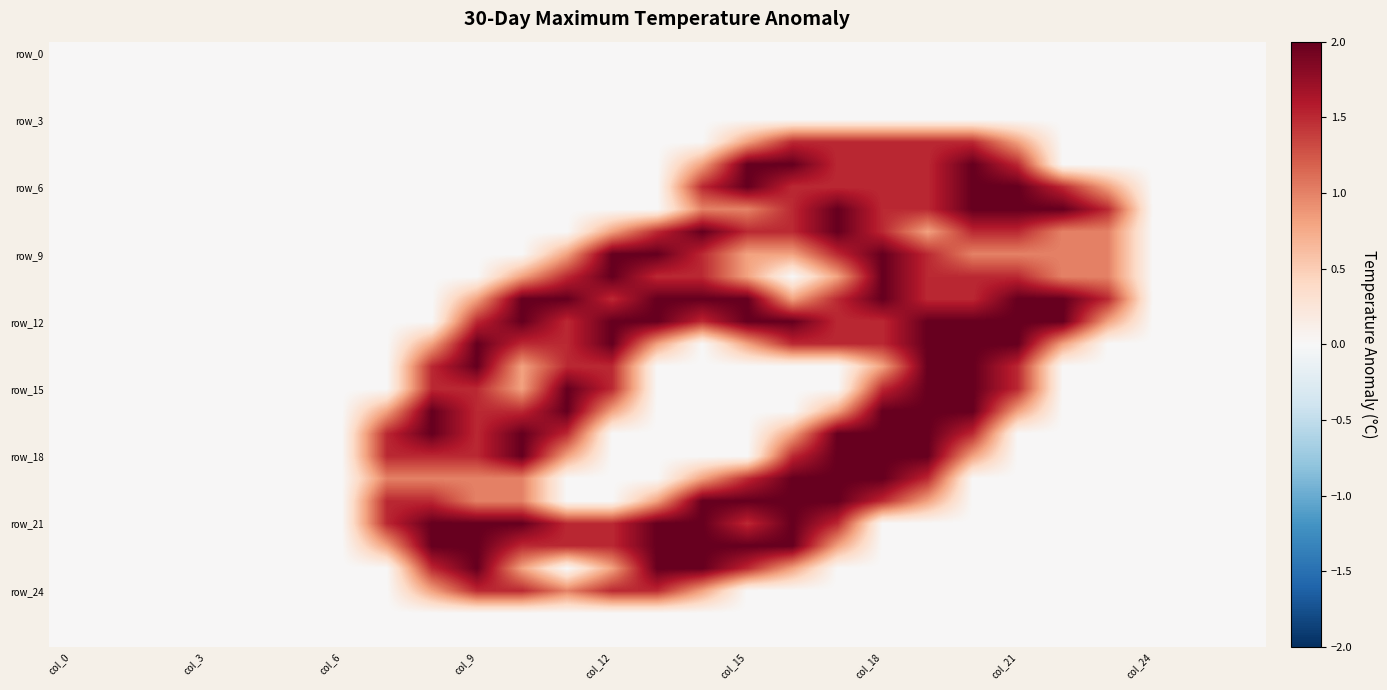

What is the total value across all series at 14?

21.4